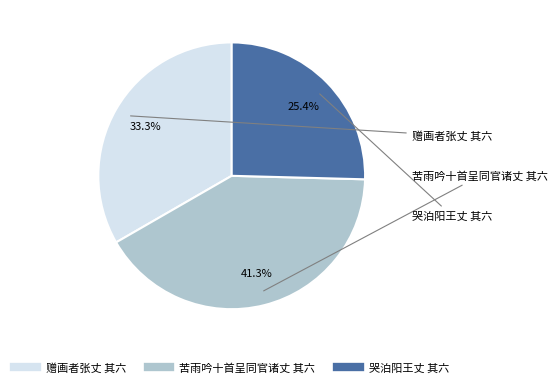

Approximately how many times larger is the value at 哭泊阳王丈 其六 compared to 苦雨吟十首呈同官诸丈 其六?

0.6